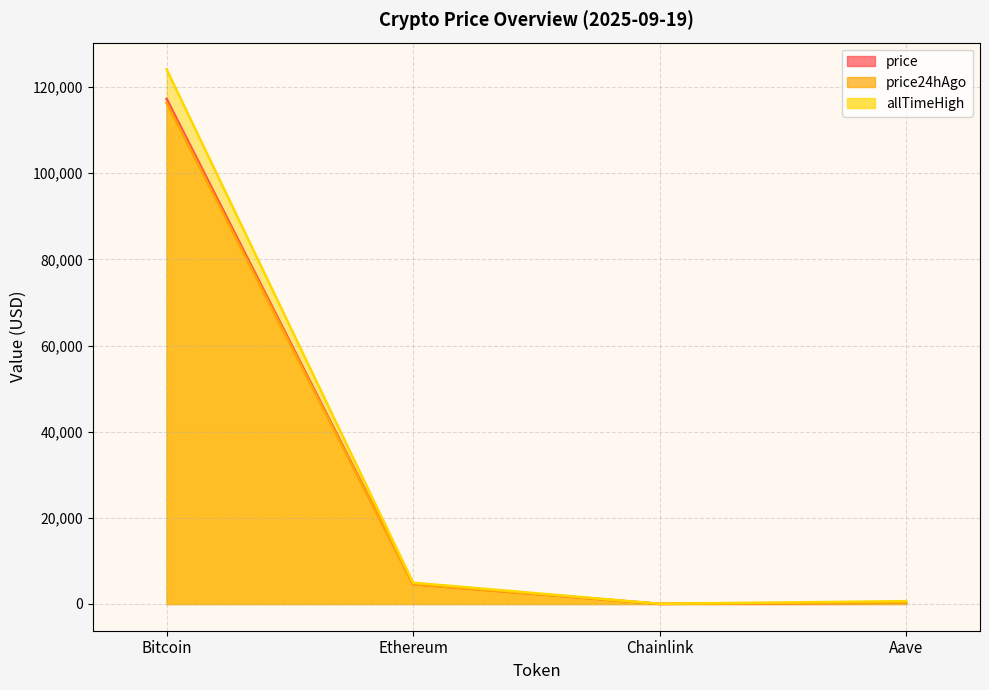

List the labels in order of allTimeHigh value, largest first.

Bitcoin, Ethereum, Aave, Chainlink